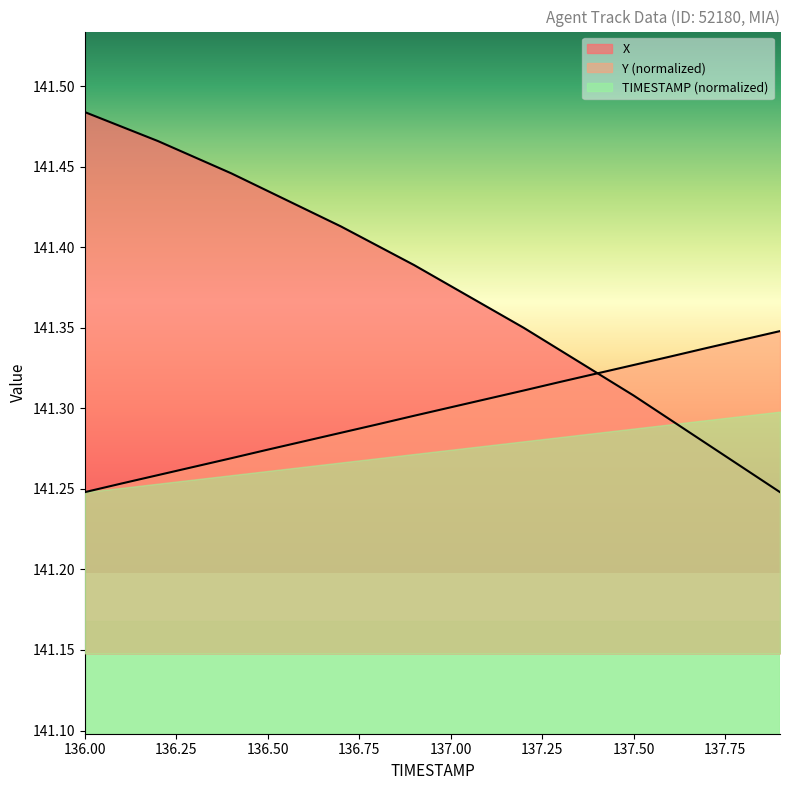

What is the sum of the Y values at 137.2 and 136.9?

282.6